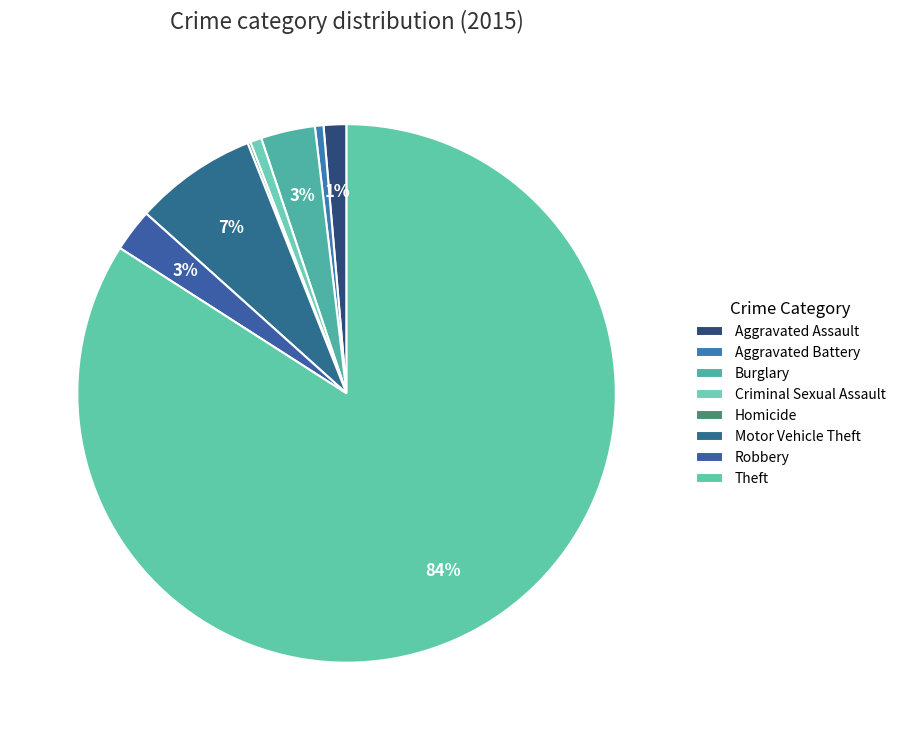

Is Theft the majority of the pie?

Yes